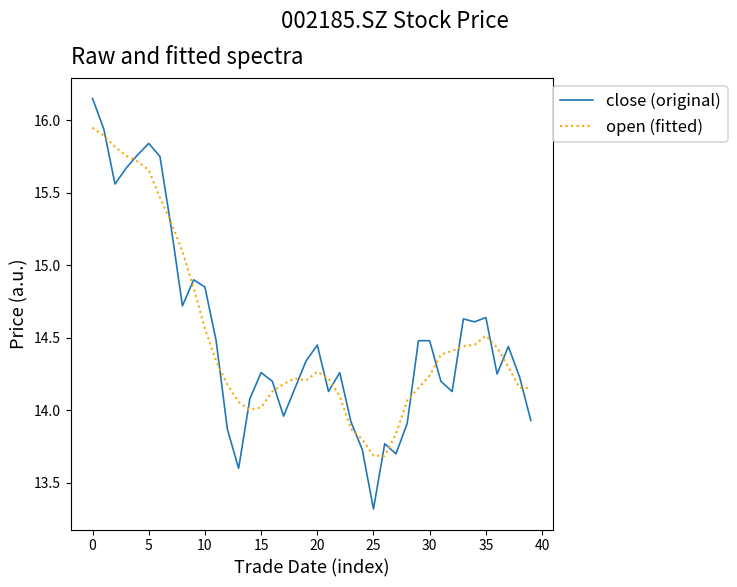

What is the lowest value of the open (fitted) series?

13.7